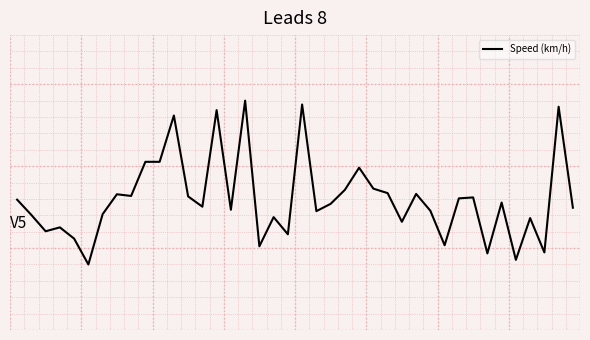

Reading right to left, transcribe all the data shown in this chart.

39=-0.3	38=0.9	37=-0.9	36=-0.4	35=-0.9	34=-0.2	33=-0.9	32=-0.2	31=-0.2	30=-0.8	29=-0.3	28=-0.1	27=-0.5	26=-0.1	25=-0.1	24=0.2	23=-0.1	22=-0.3	21=-0.3	20=1.0	19=-0.6	18=-0.4	17=-0.8	16=1.0	15=-0.3	14=0.9	13=-0.3	12=-0.2	11=0.8	10=0.3	9=0.3	8=-0.2	7=-0.1	6=-0.4	5=-1.0	4=-0.7	3=-0.5	2=-0.6	1=-0.4	0=-0.2